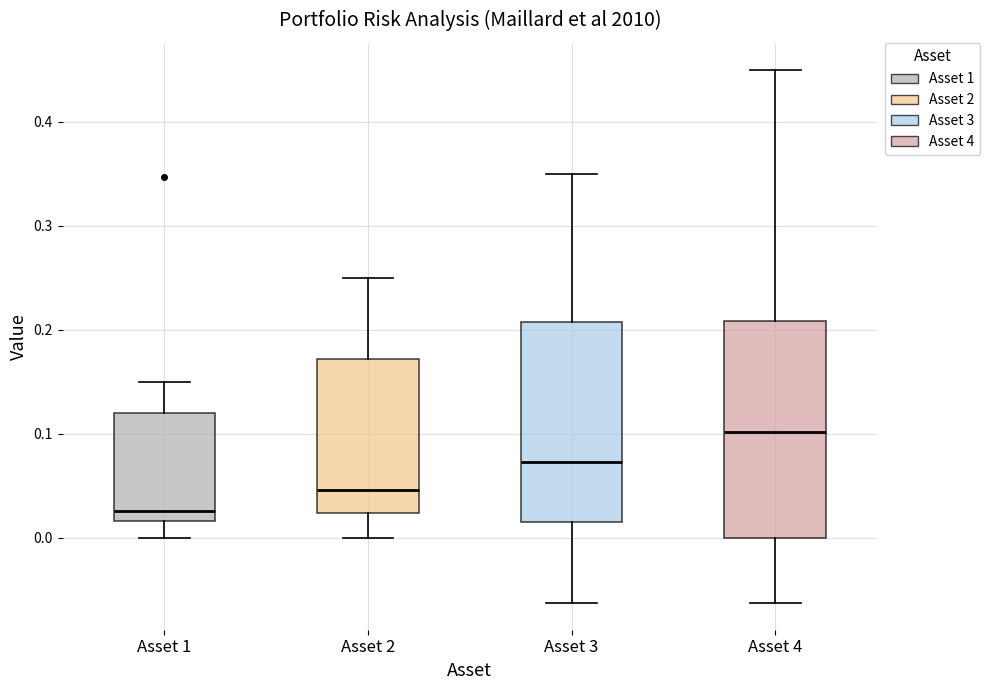

Reading left to right, transcribe this box plot: for each box, give where its median line is, the range the box spans, and where its two whiskers end, as read against the y-axis. The values are not printed on the chart, so give them approximately, as read against the axis.

Asset 1: median 0.03, box 0.02 to 0.12, whiskers 0.00 to 0.15
Asset 2: median 0.05, box 0.02 to 0.17, whiskers 0.00 to 0.25
Asset 3: median 0.07, box 0.02 to 0.21, whiskers -0.06 to 0.35
Asset 4: median 0.10, box 0.00 to 0.21, whiskers -0.06 to 0.45